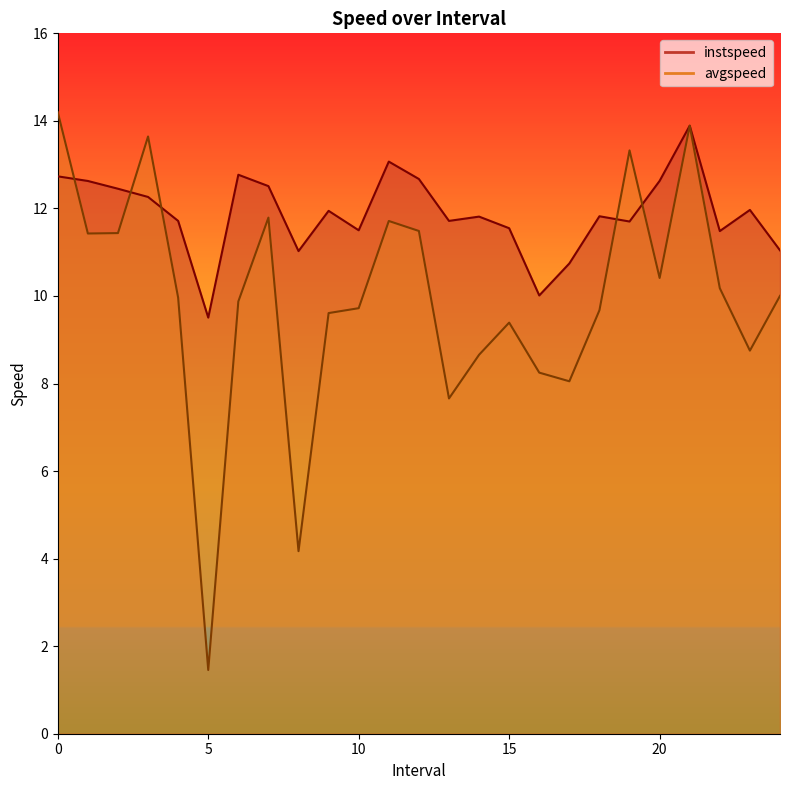

Which has a higher value, 20.0 or 9.0?

20.0